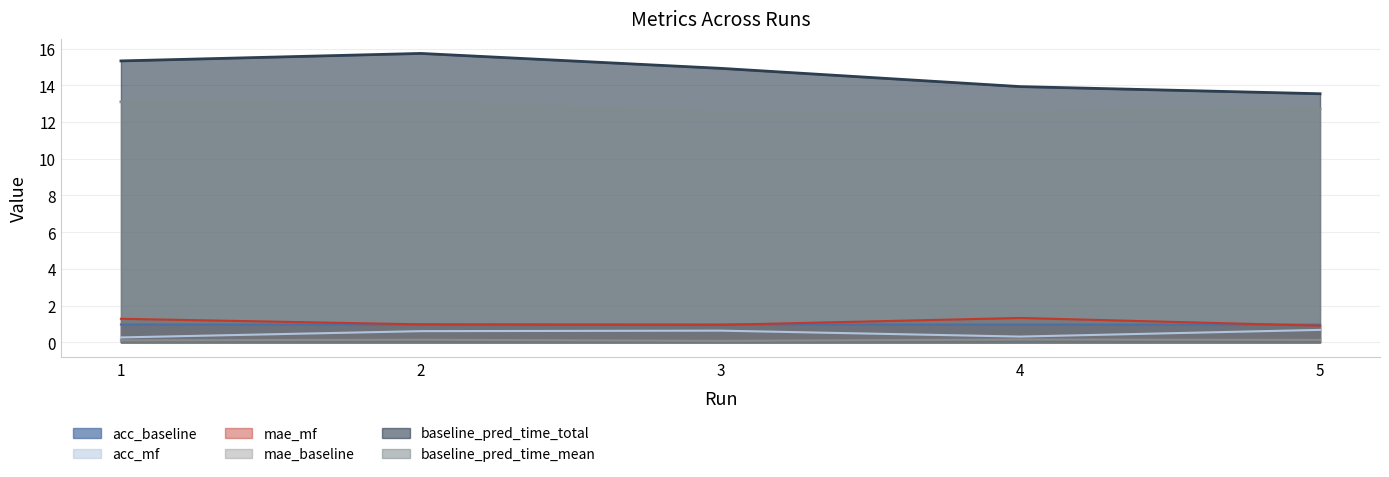

What are all the series names shown in the legend?

acc_baseline, acc_mf, mae_mf, mae_baseline, baseline_pred_time_total, baseline_pred_time_mean